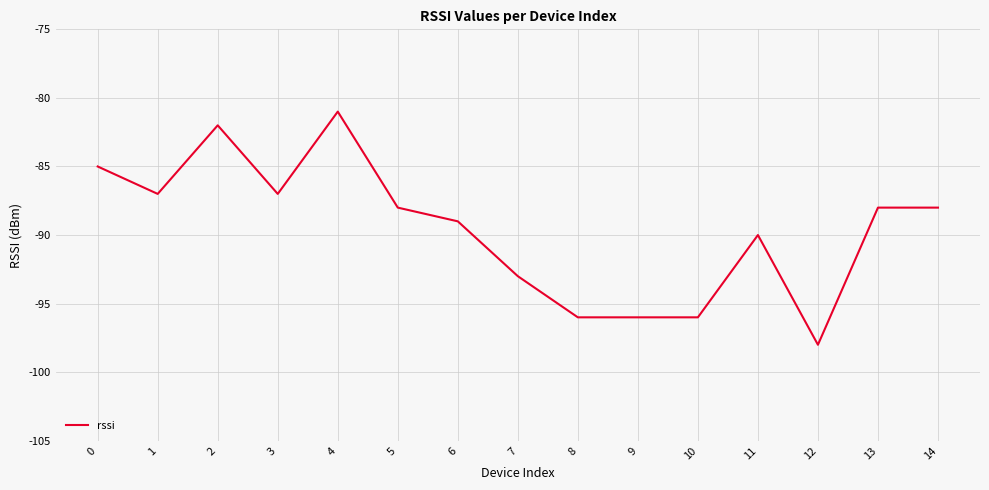

What is the maximum value shown in the chart?

-81